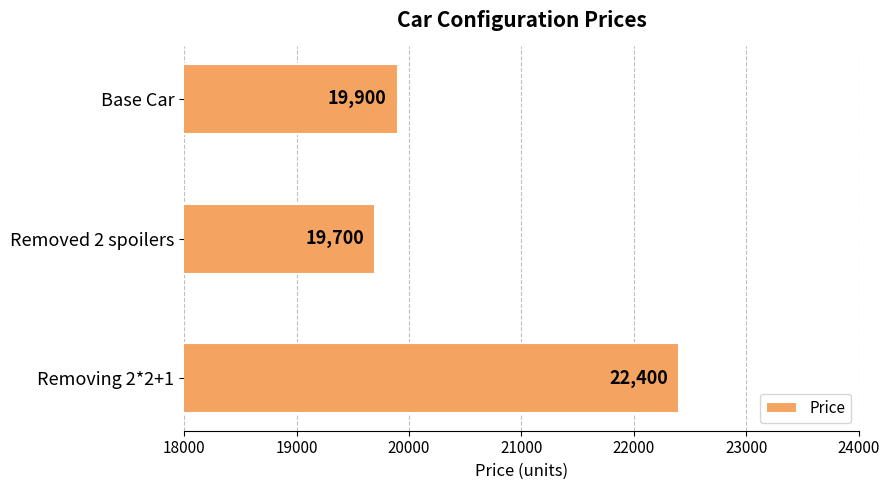

How many bars are there in total?

3